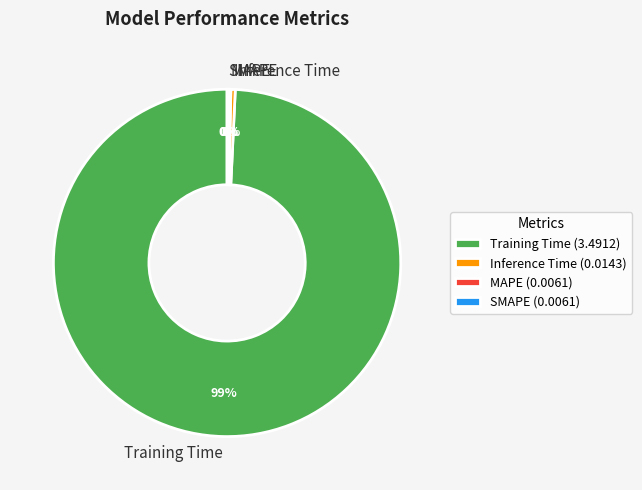

What is the largest slice in the pie chart?

Training Time